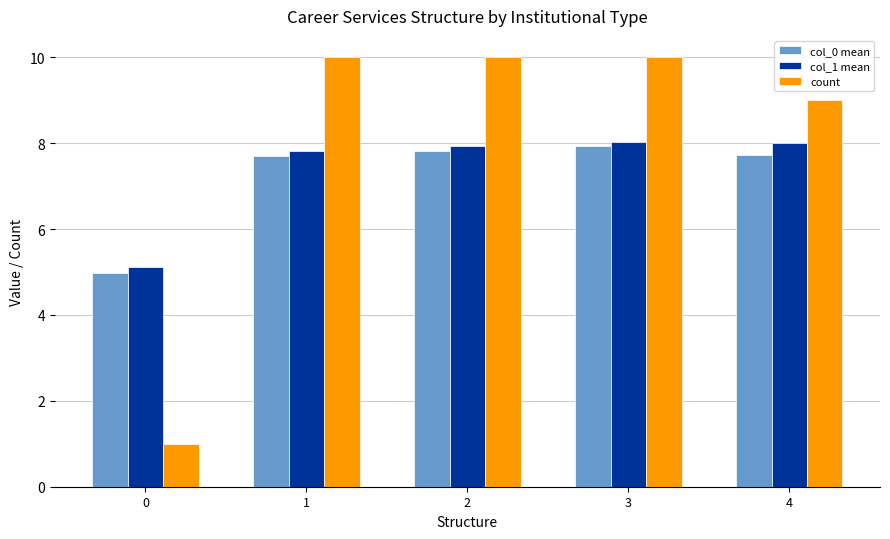

What is the value of the col_1 mean bar at the 5th from the left?

8.0